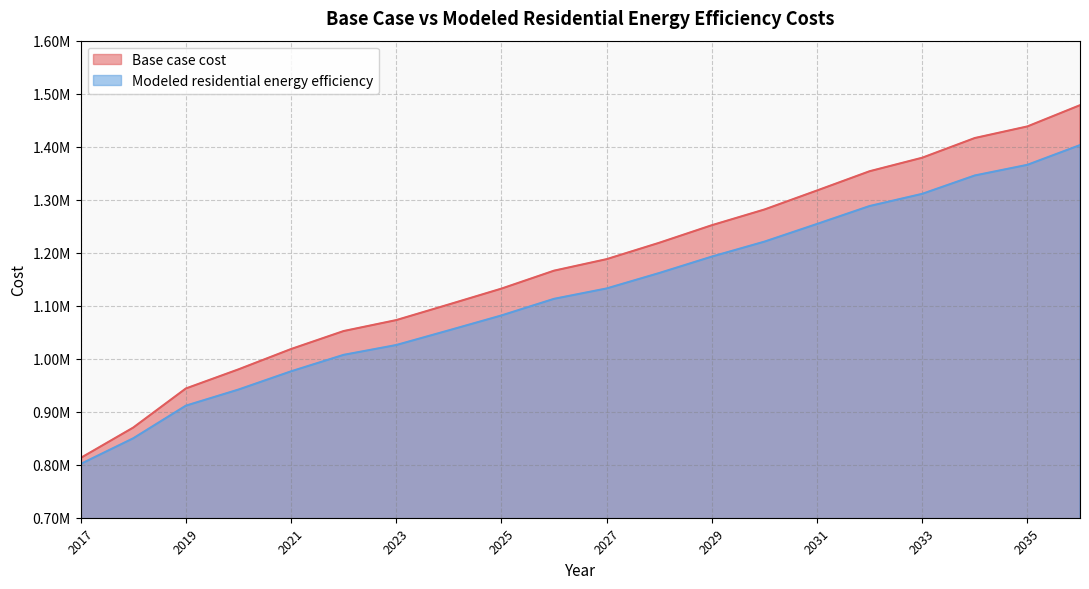

True or false: Modeled residential energy efficiency and Base case cost intersect in this chart.

False